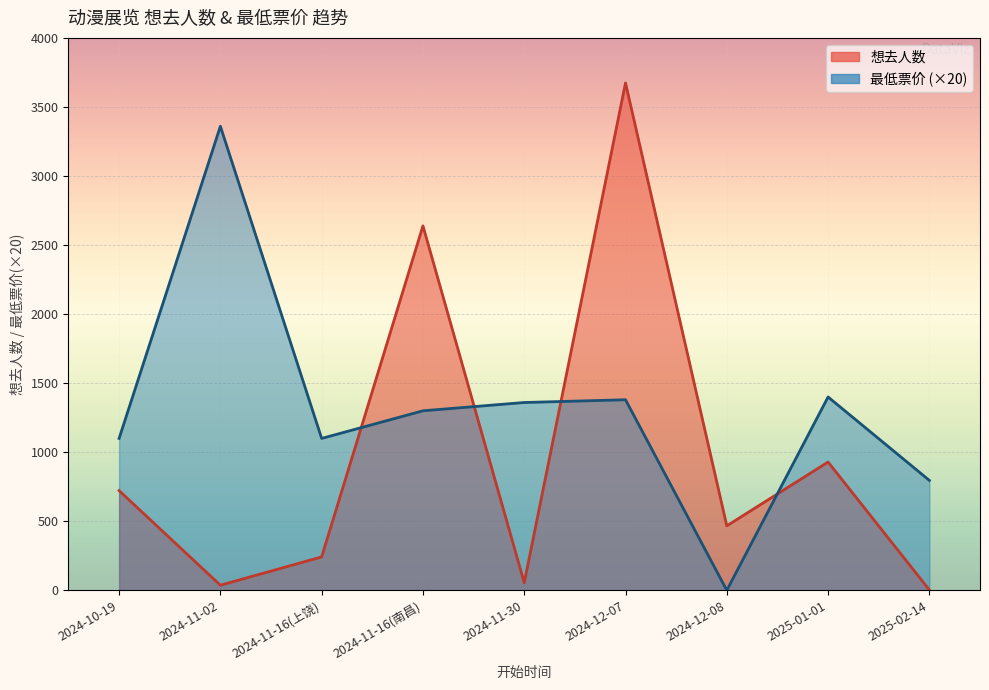

True or false: 最低票价 and 想去人数 intersect in this chart.

True